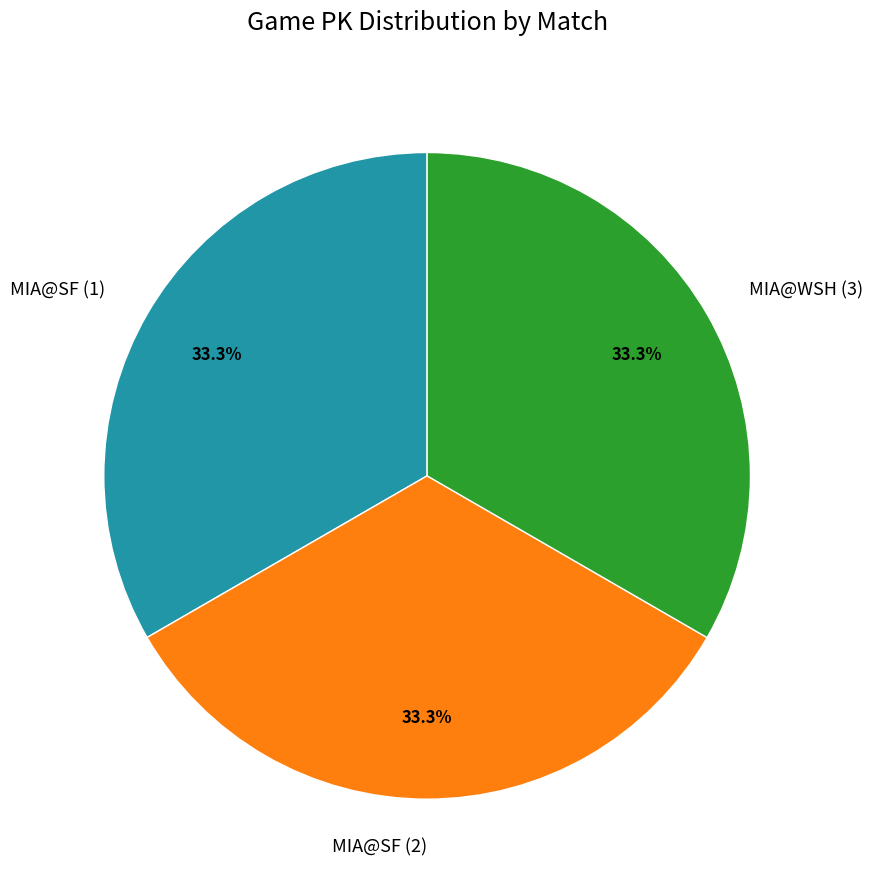

To the nearest percent, what is the average slice percentage?

33%